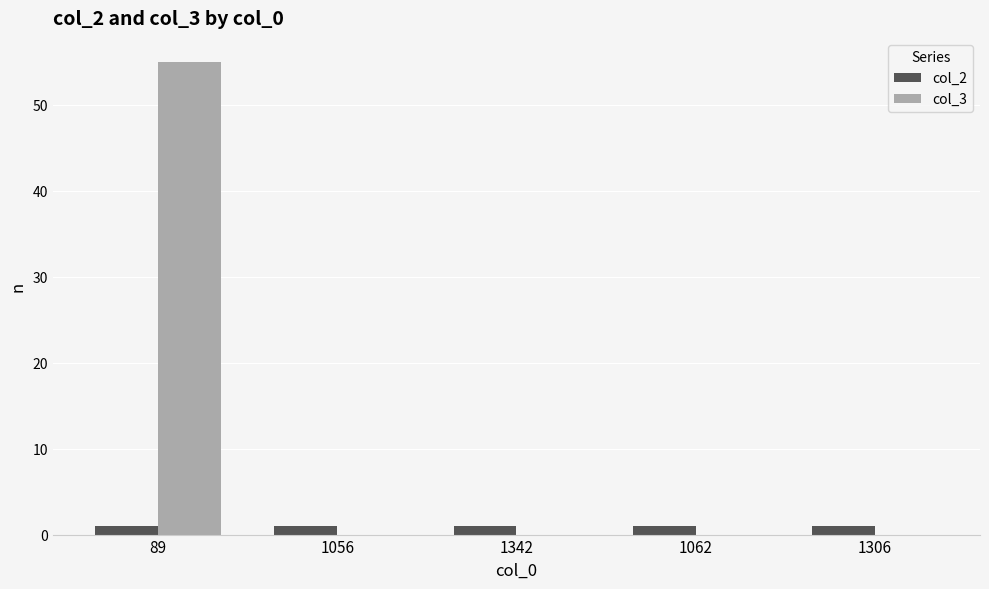

What is the highest value of the col_3 series?

55